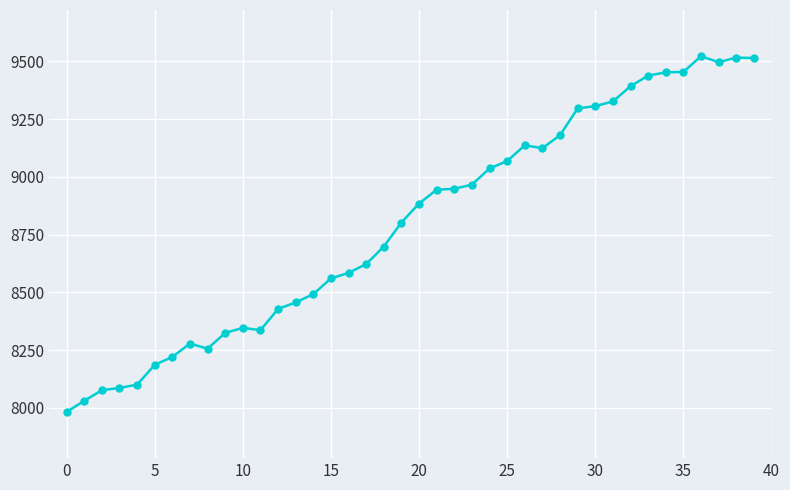

True or false: there are more than 0 points higher than both neighbors.

True